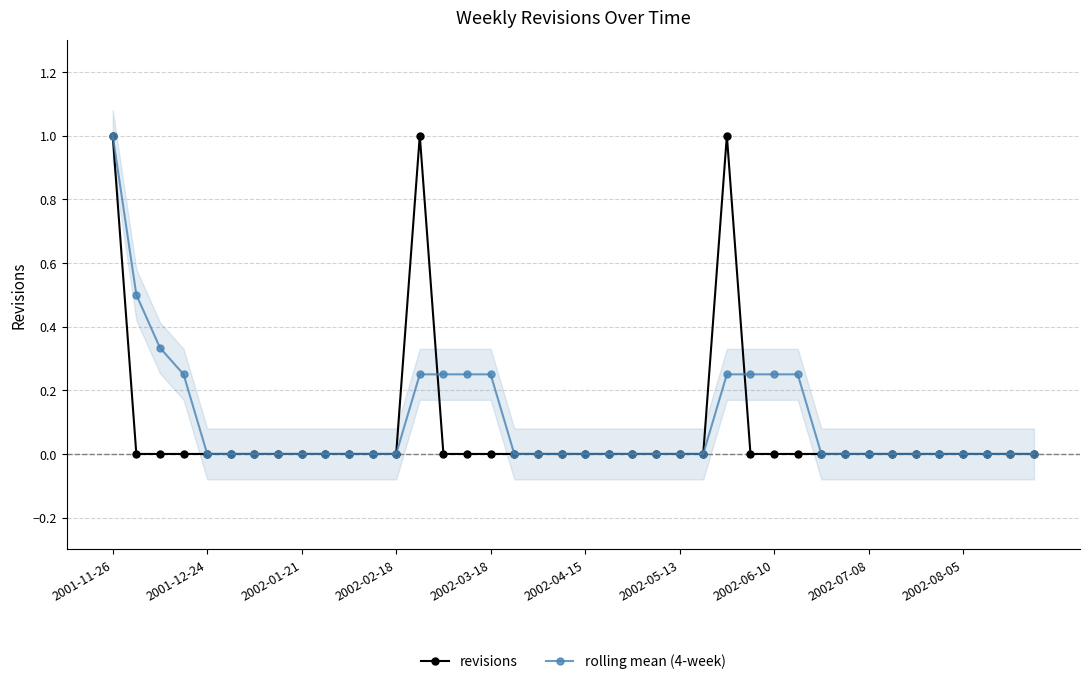

Is the value of revisions at 34 greater than the value of rolling mean (4-week) at 2001-11-26?

No